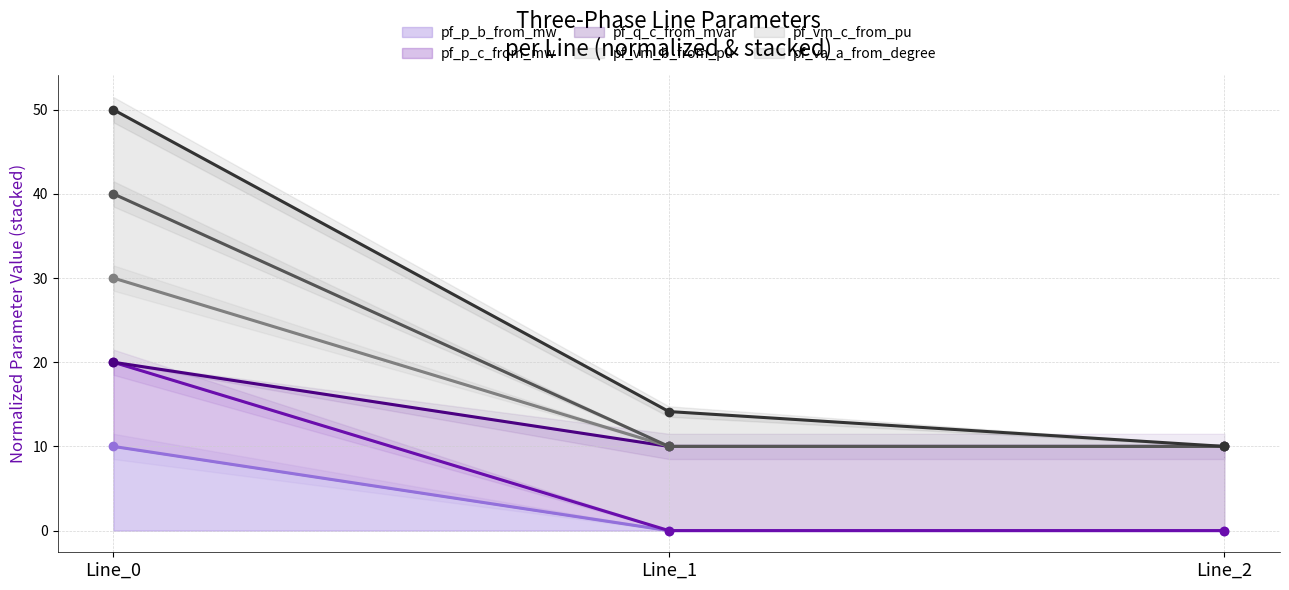

Where is pf_q_c_from_mvar nearest to the value 5?

Line_2